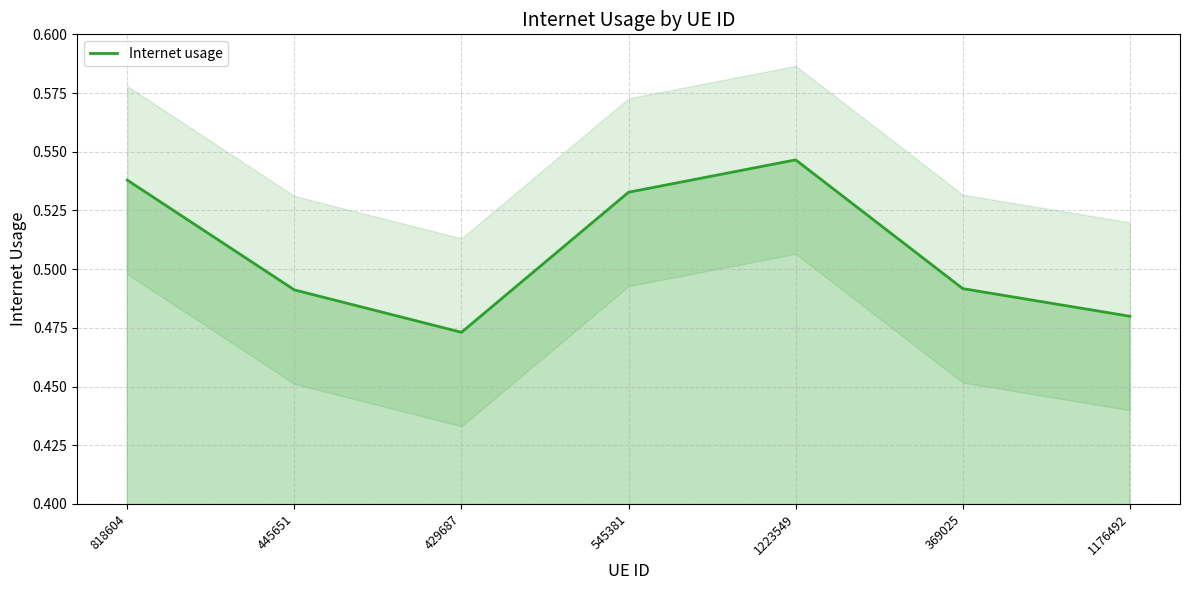

What is the maximum value shown in the chart?

0.5